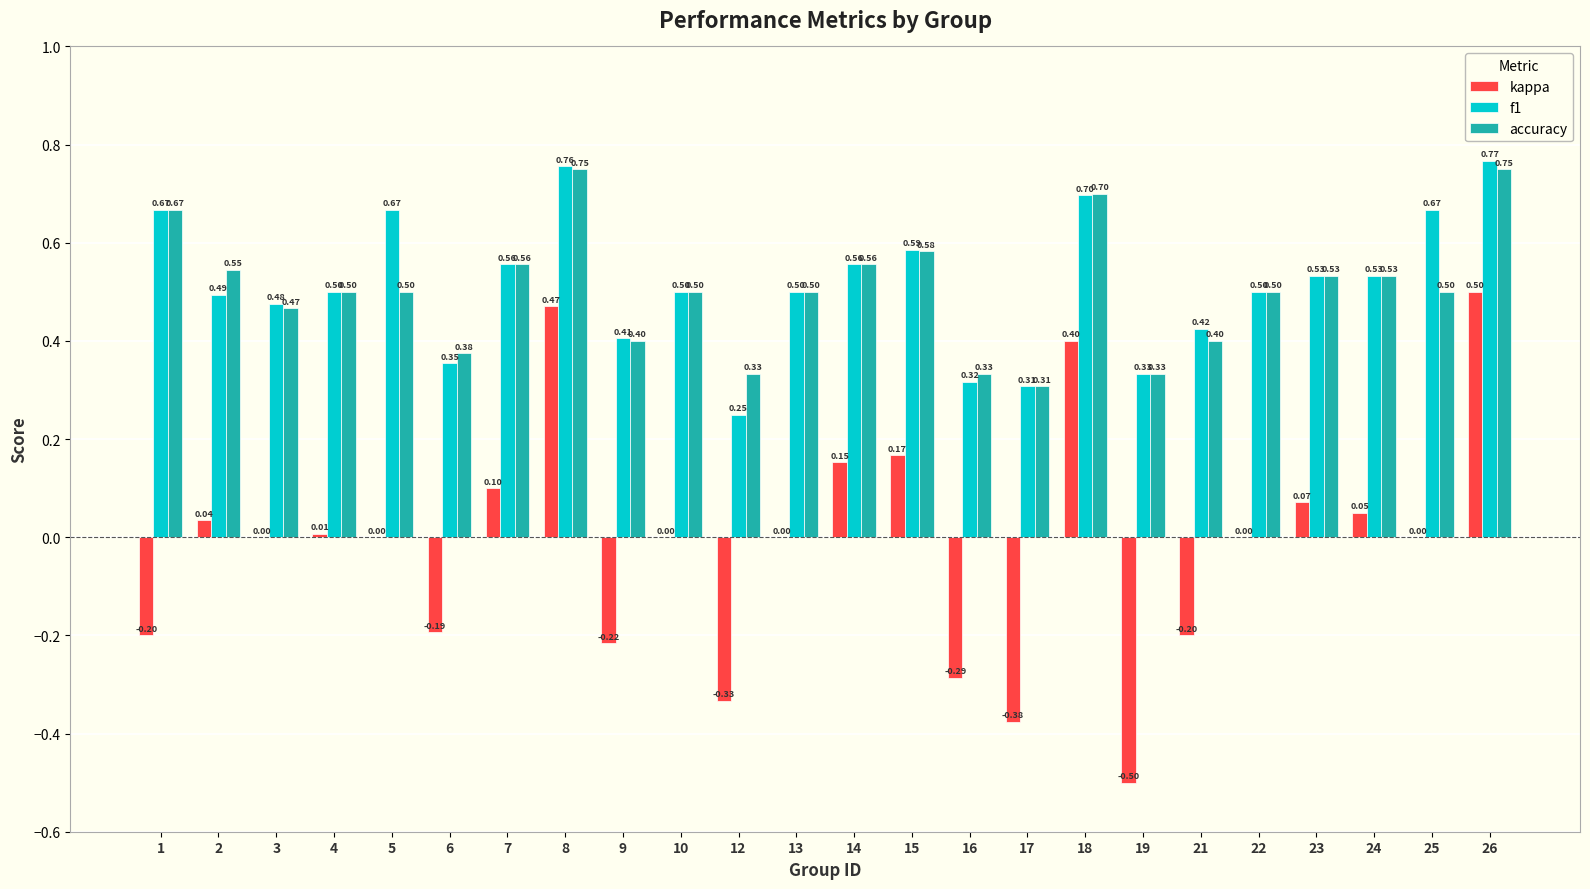

Which series changed the most between 1 and 24?

kappa